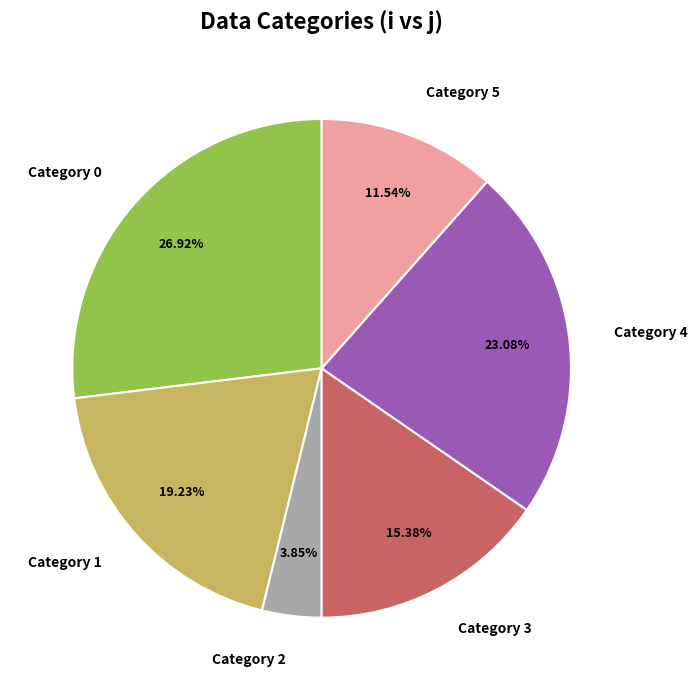

Rank the categories by value from lowest to highest.

Category 2, Category 5, Category 3, Category 1, Category 4, Category 0